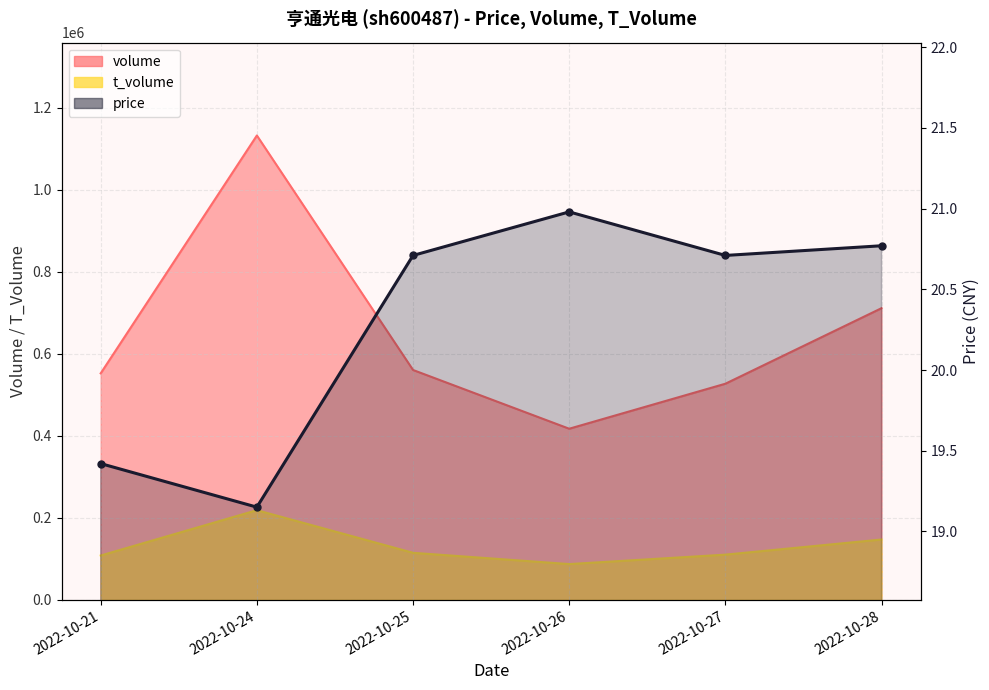

The value at 2022-10-27 is 20.7. True or false?

True